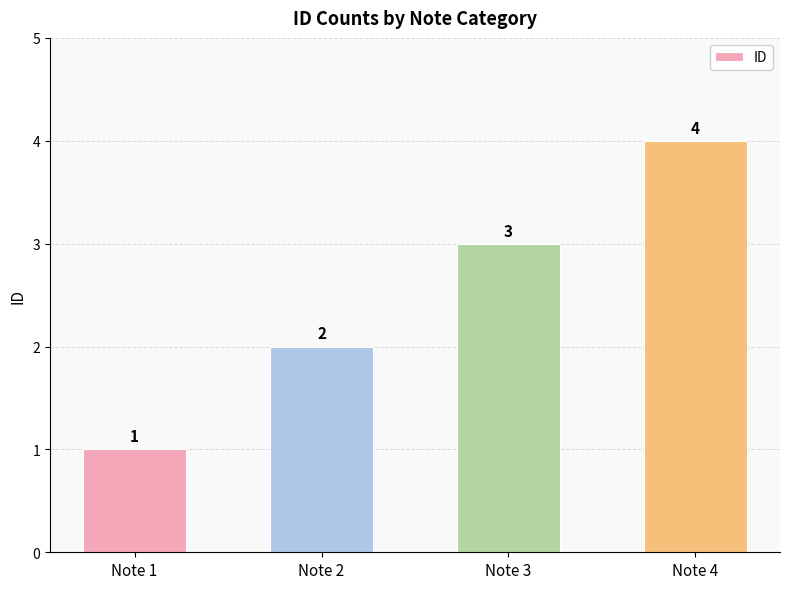

Which label corresponds to the smallest value in the chart?

Note 1